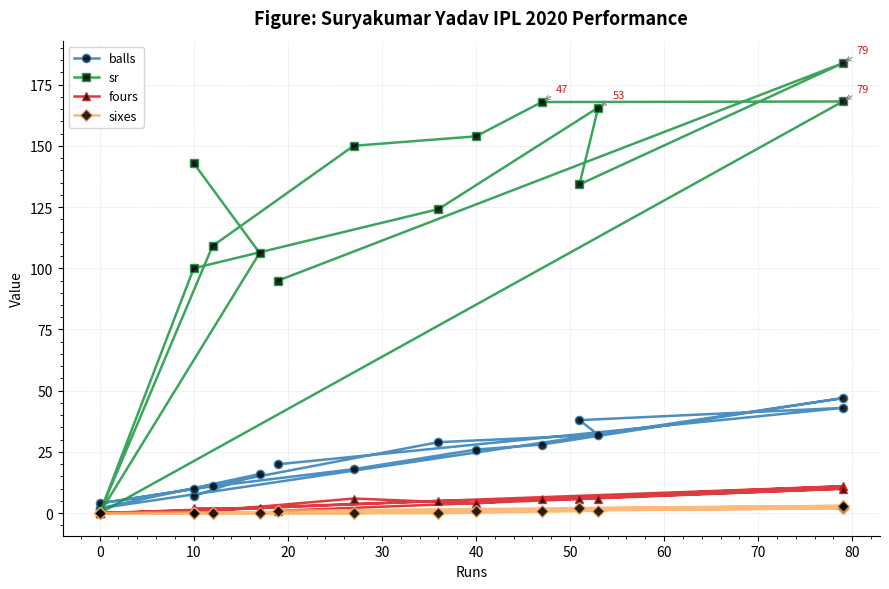

What is the label of the 3rd point from the left?

10